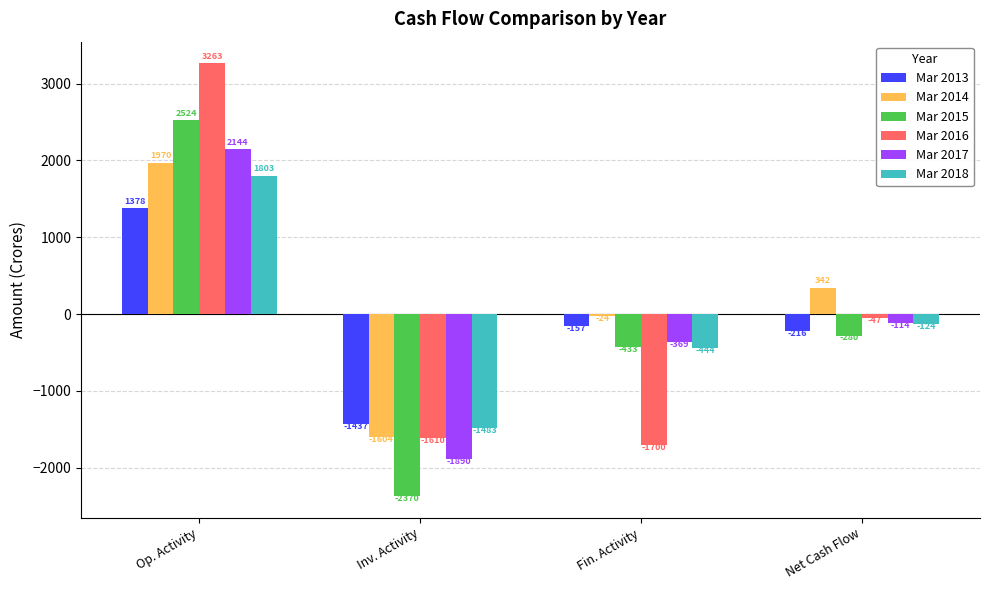

At how many categories does at least one series exceed 1168?

1